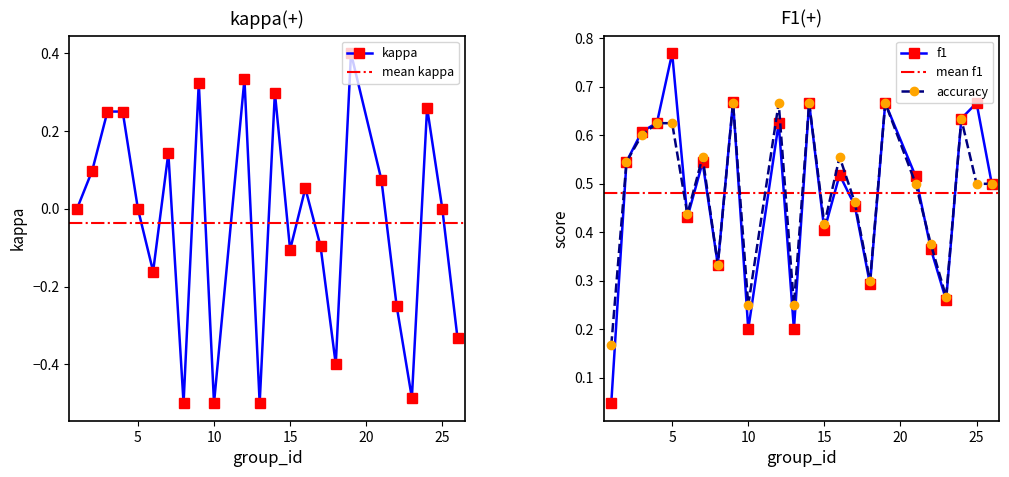

Reading right to left, what are all the values shown in this chart?

f1: 26=0.5	25=0.7	24=0.6	23=0.3	22=0.4	21=0.5	19=0.7	18=0.3	17=0.5	16=0.5	15=0.4	14=0.7	13=0.2	12=0.6	10=0.2	9=0.7	8=0.3	7=0.5	6=0.4	5=0.8	4=0.6	3=0.6	2=0.5	1=0.0
kappa: 26=-0.3	25=0.0	24=0.3	23=-0.5	22=-0.2	21=0.1	19=0.4	18=-0.4	17=-0.1	16=0.1	15=-0.1	14=0.3	13=-0.5	12=0.3	10=-0.5	9=0.3	8=-0.5	7=0.1	6=-0.2	5=0.0	4=0.2	3=0.2	2=0.1	1=0.0
accuracy: 26=0.5	25=0.5	24=0.6	23=0.3	22=0.4	21=0.5	19=0.7	18=0.3	17=0.5	16=0.6	15=0.4	14=0.7	13=0.2	12=0.7	10=0.2	9=0.7	8=0.3	7=0.6	6=0.4	5=0.6	4=0.6	3=0.6	2=0.5	1=0.2